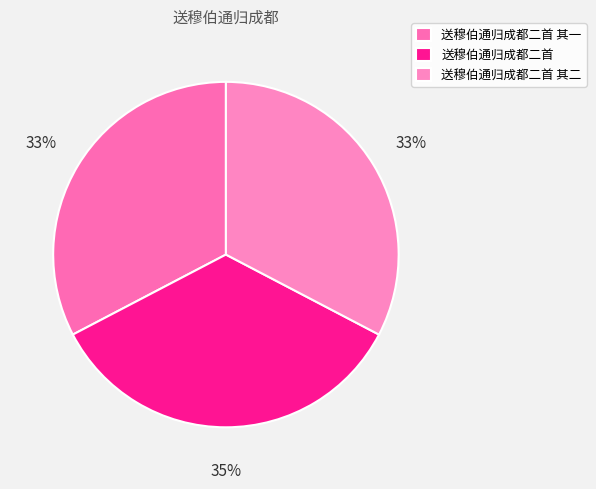

What is the ratio of the value at 送穆伯通归成都二首 其二 to the value at 送穆伯通归成都二首 其一?

1.0